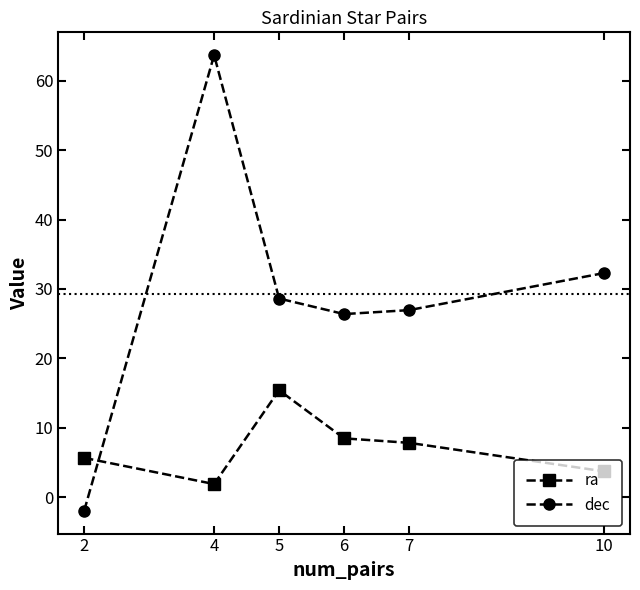

Between which two adjacent categories do dec and ra first intersect?

2 and 4